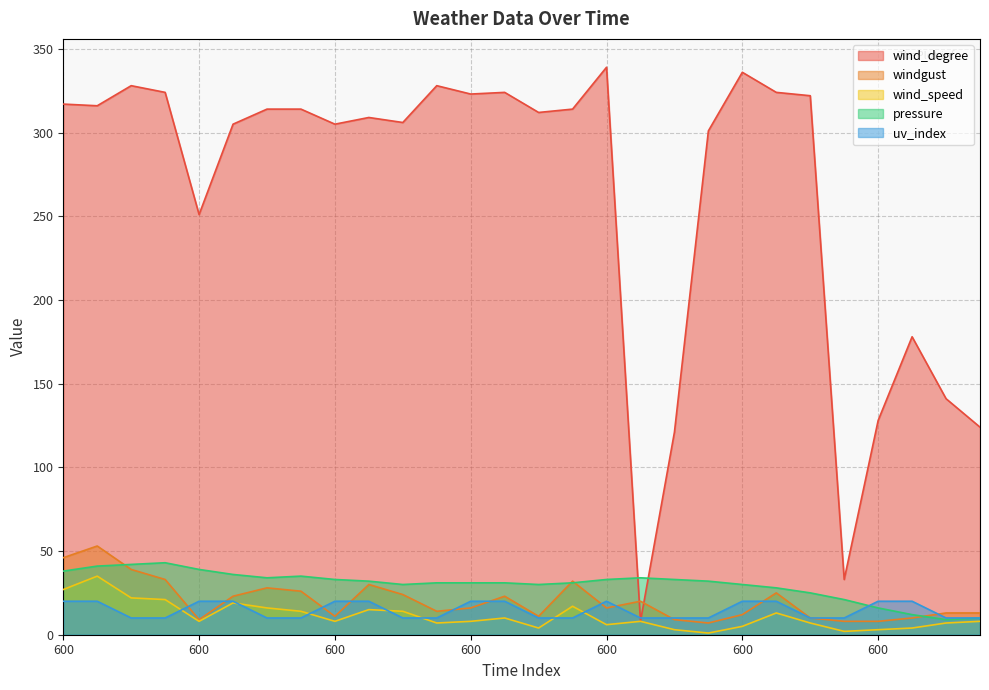

Rank the series by their maximum value, from lowest to highest.

uv_index, wind_speed, pressure, windgust, wind_degree